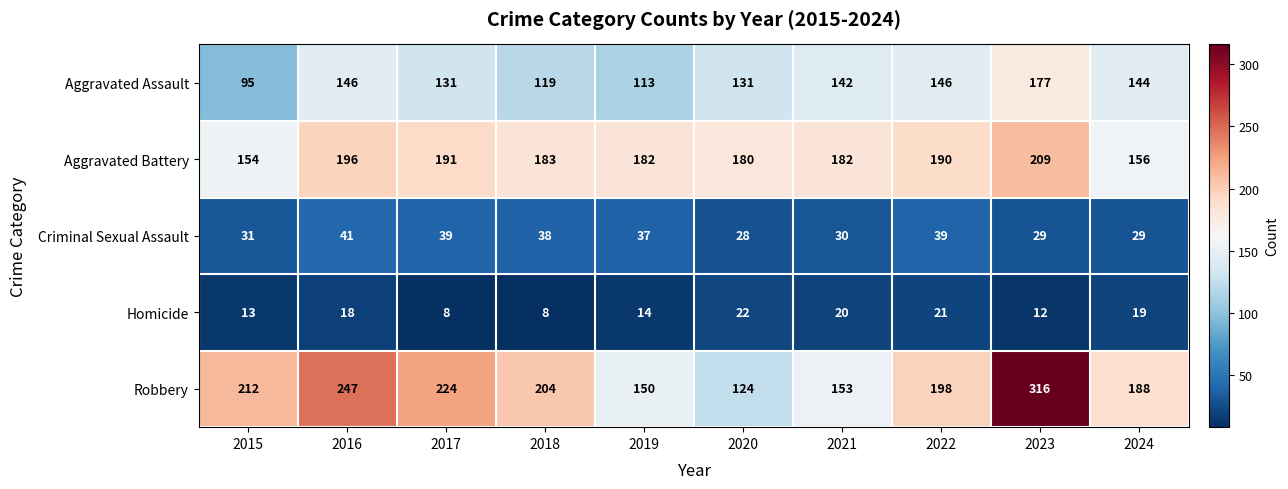

Is the value of Aggravated Assault at 2024 greater than the value of Homicide at 2018?

Yes